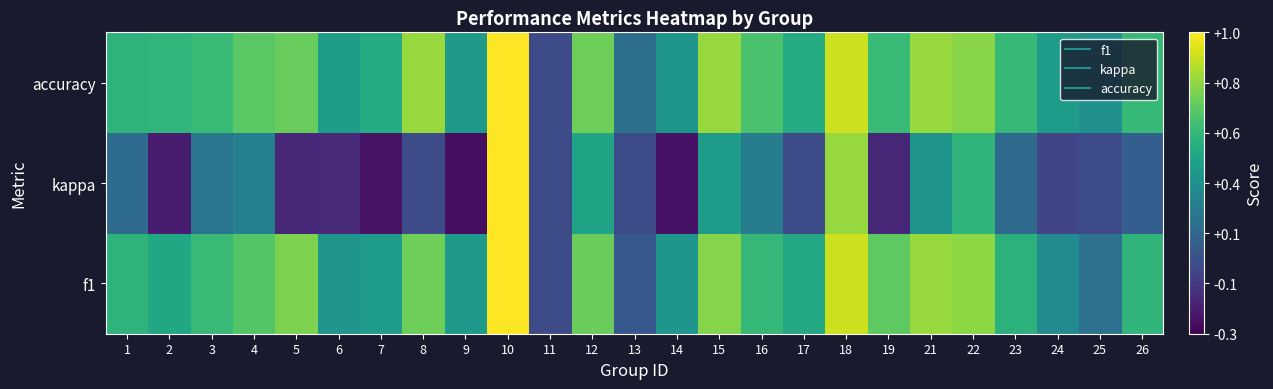

Between 26 and 16, which is larger?

16